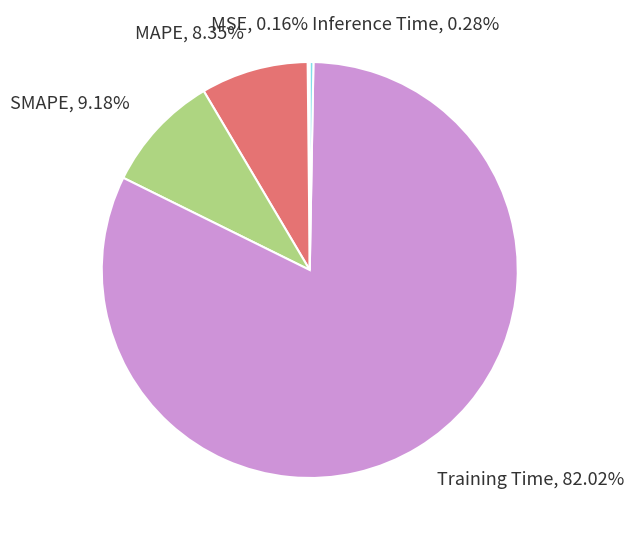

Is it true that Inference Time is 0% of the pie?

True